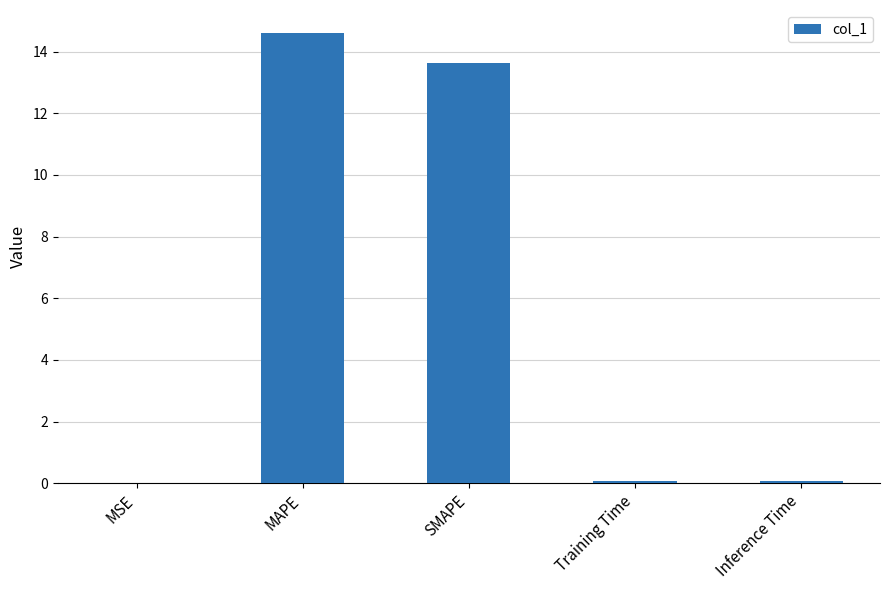

What value does the data have at SMAPE?

13.6